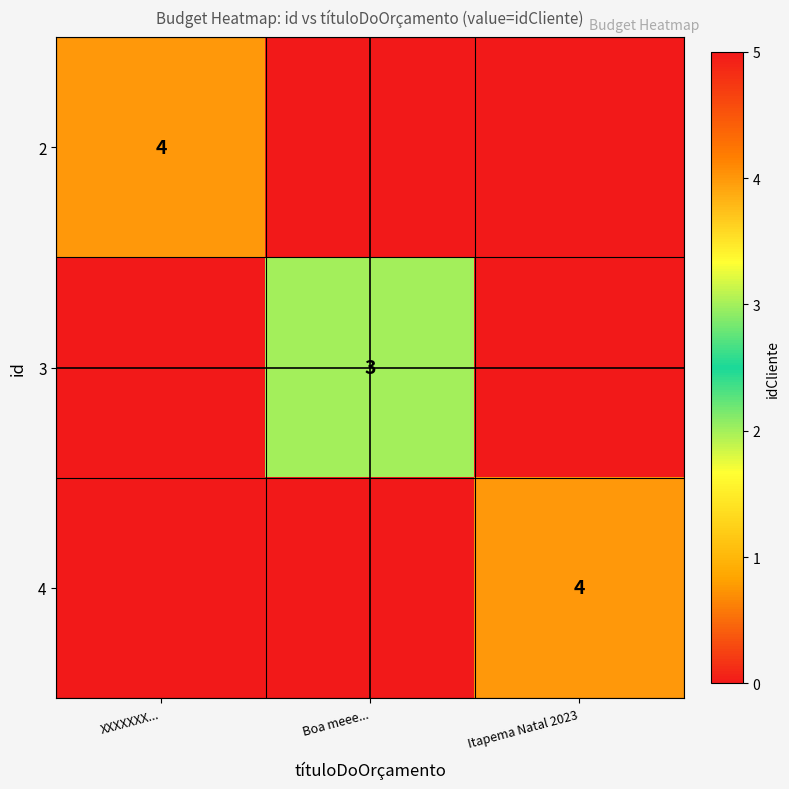

What is the total value across all series at Itapema Natal 2023?

4